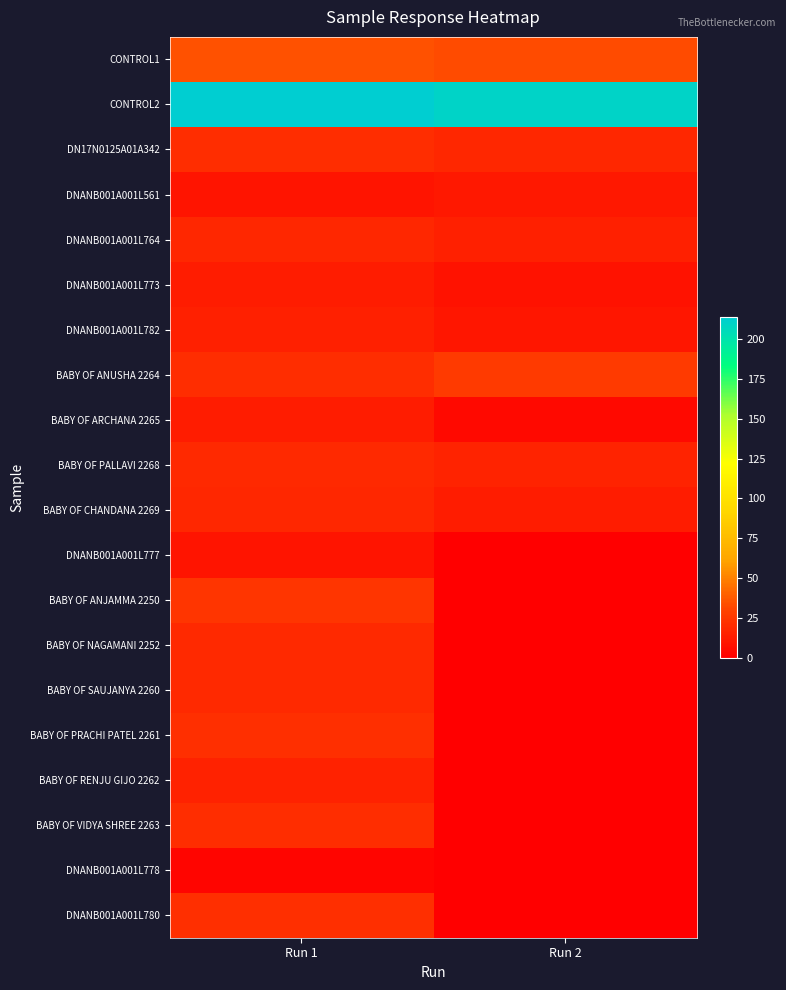

Which category has the highest value across all series?

Run 1